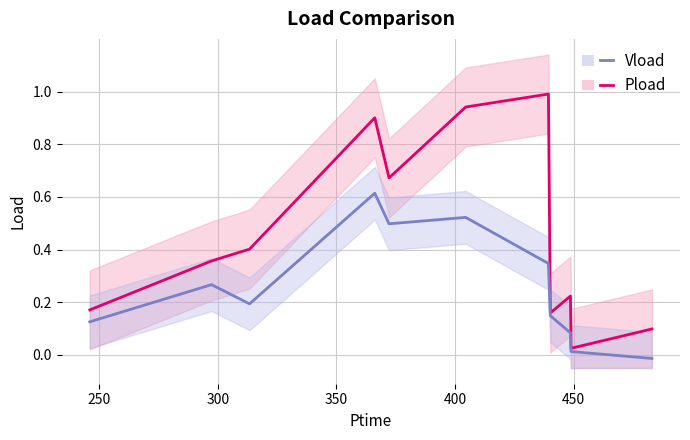

The value of Vload at 500 is 0.2. True or false?

False